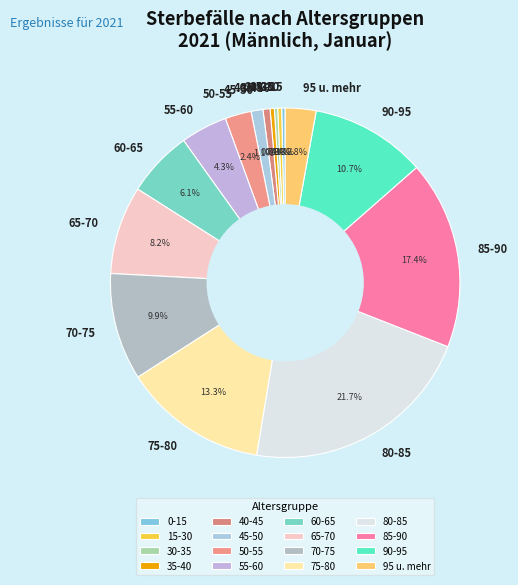

What percentage do 15-30 and 95 u. mehr together represent?

3.2%